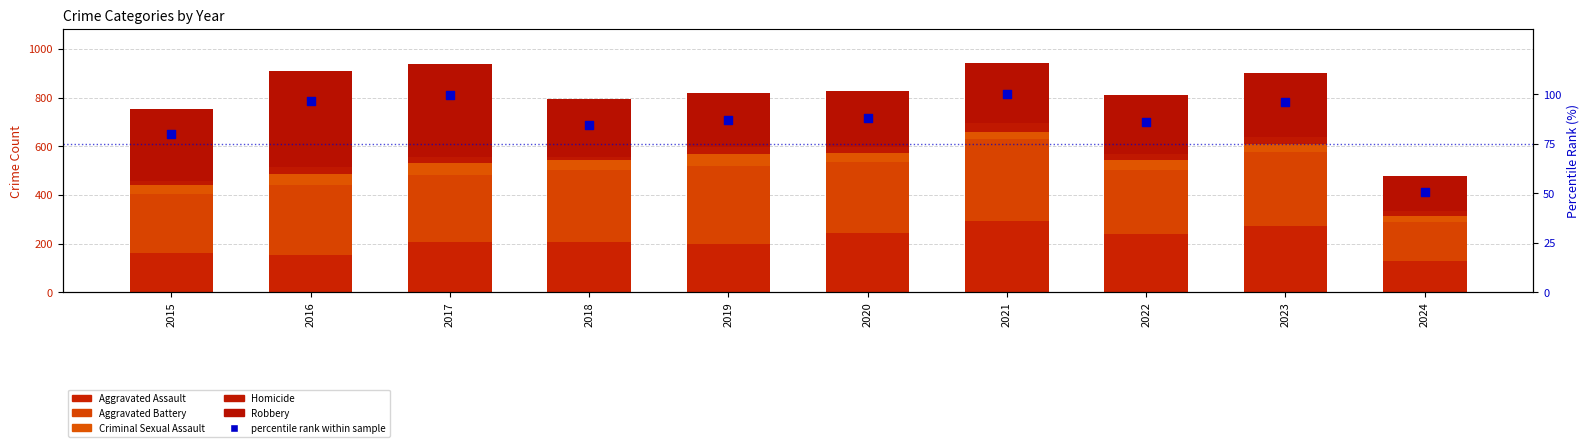

Which series has the largest Y range (max minus min)?

Robbery